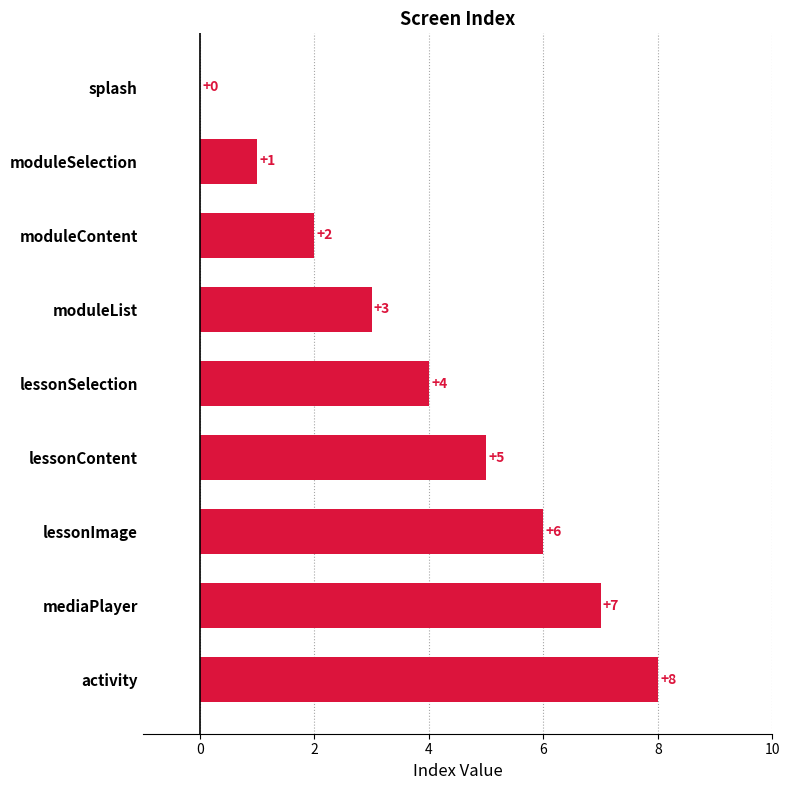

What is the maximum value shown in the chart?

8